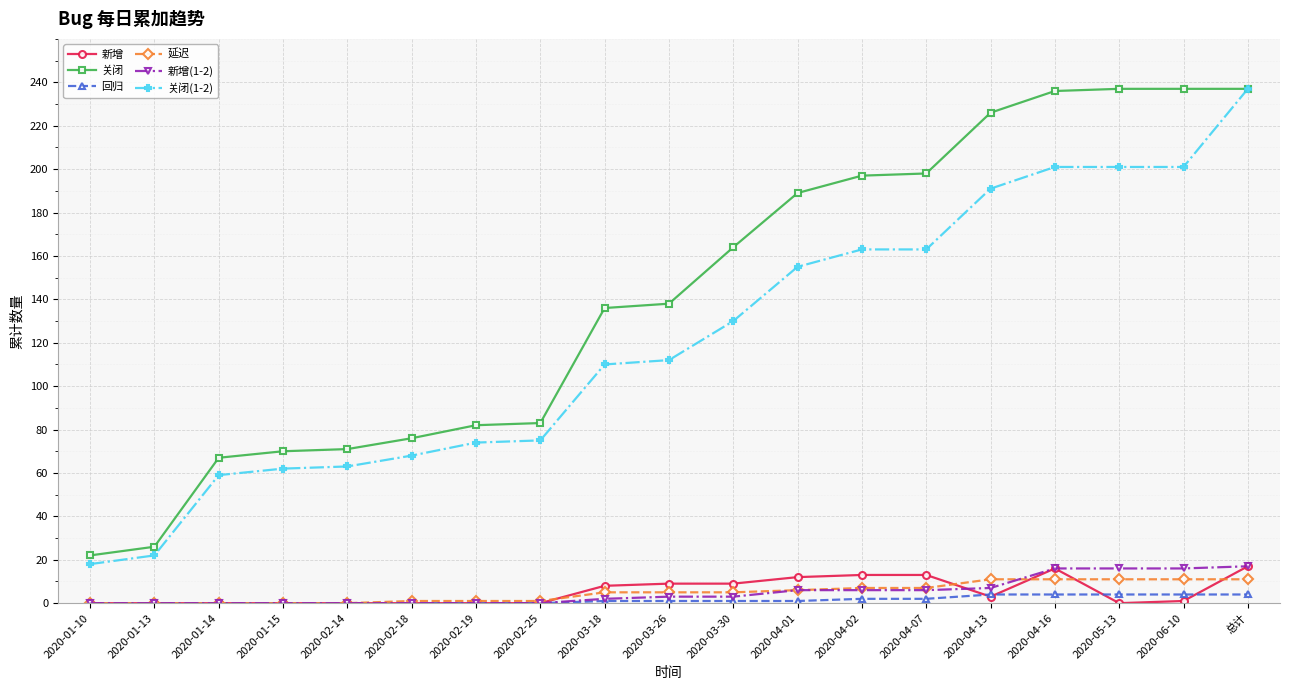

At which category is the sum across all series the highest?

总计